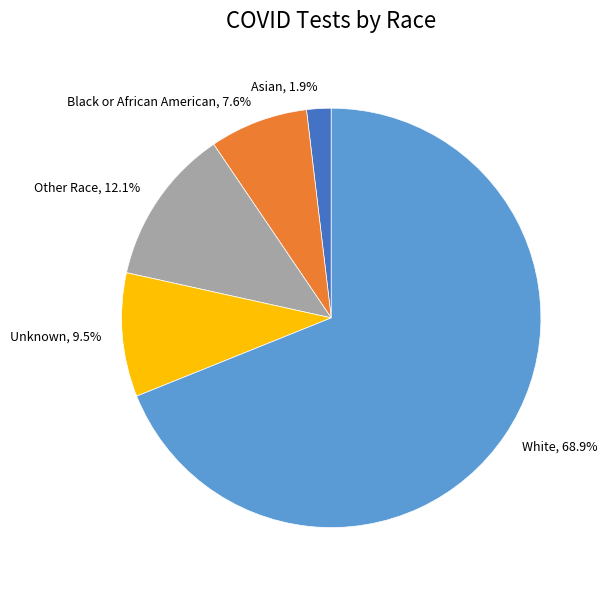

Does White represent more than half of the total?

Yes